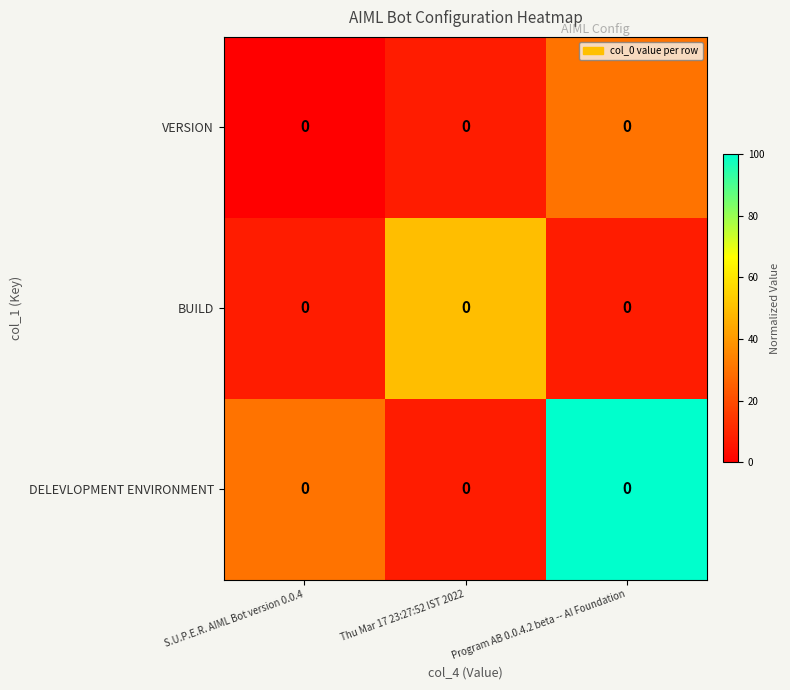

The VERSION series shows 4.0 at Thu Mar 17 23:27:52 IST 2022. True or false?

False